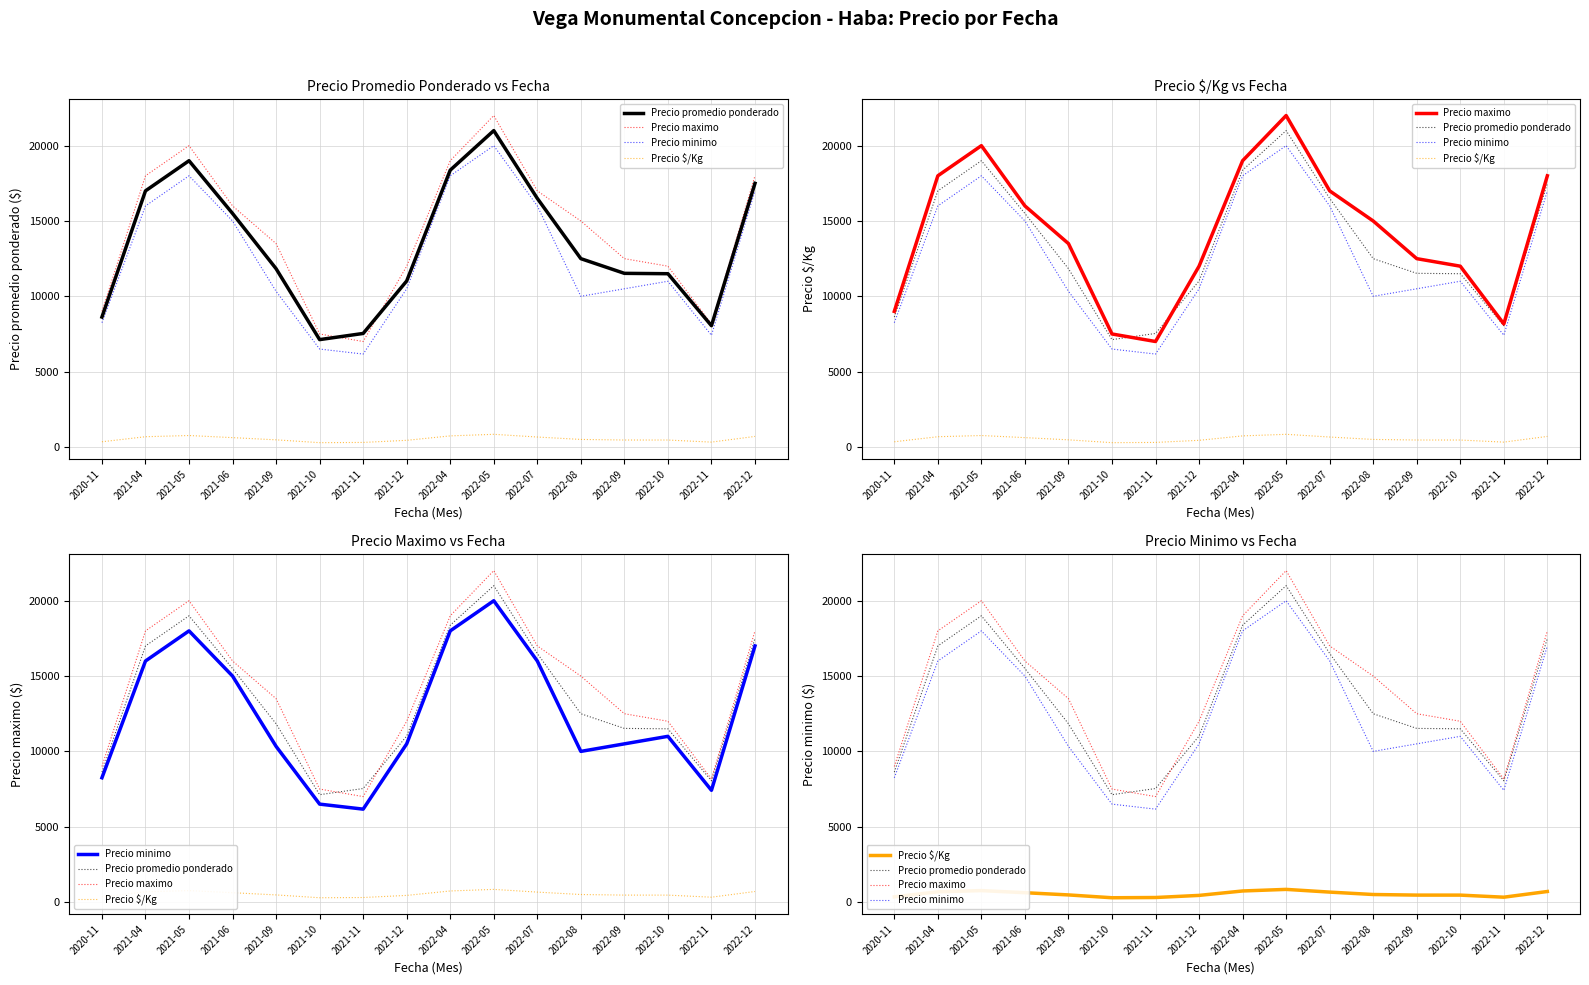

Does the chart have visible grid lines?

Yes